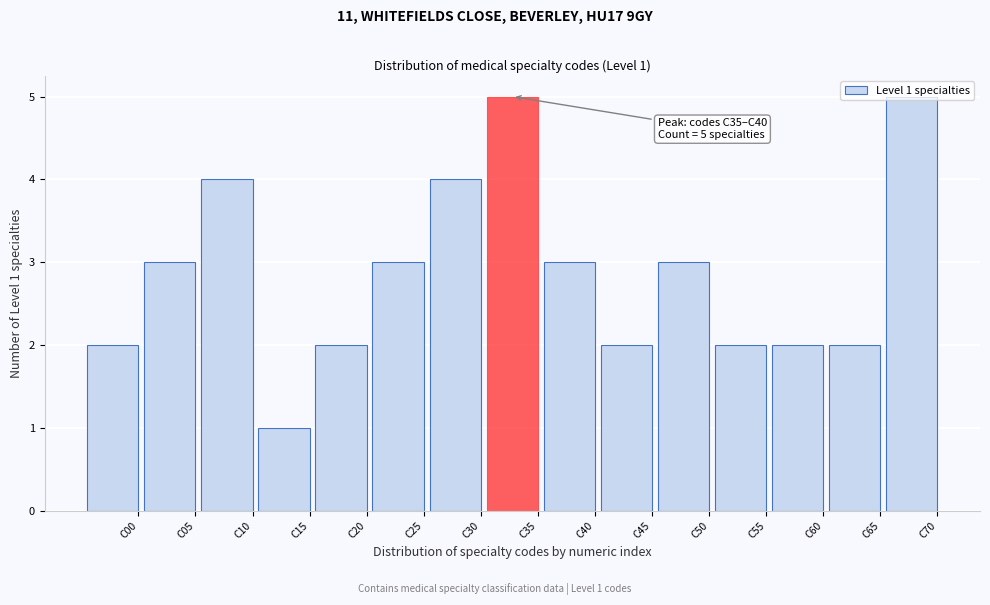

At which category does the chart reach its minimum across all series?

C15